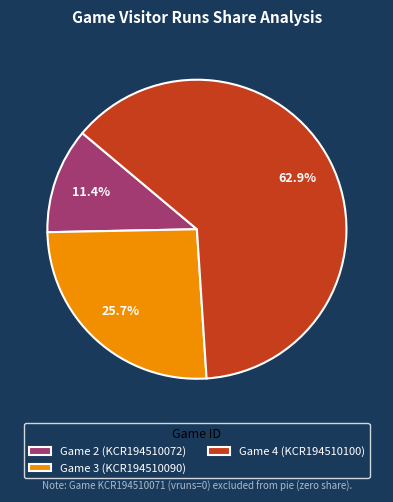

Combined, do Game 2 (KCR194510072) and Game 4 (KCR194510100) account for over 50%?

Yes